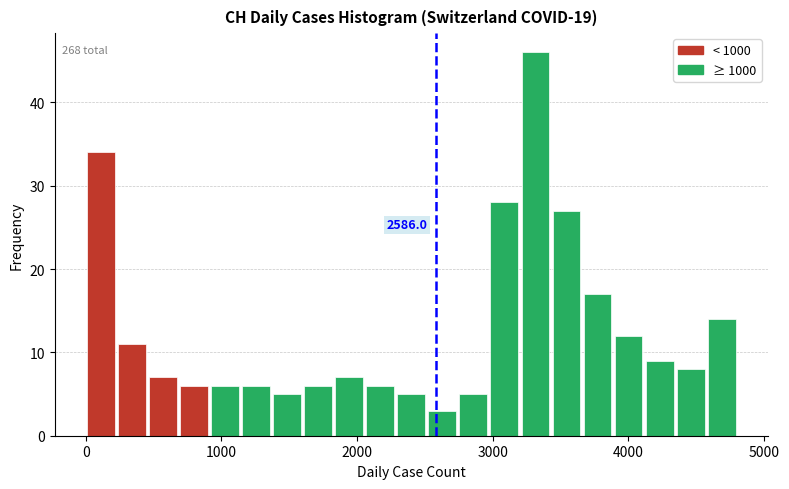

Around what value on the x-axis is the tallest bar? Give the approximate position of its centre, as read against the axis.

3300